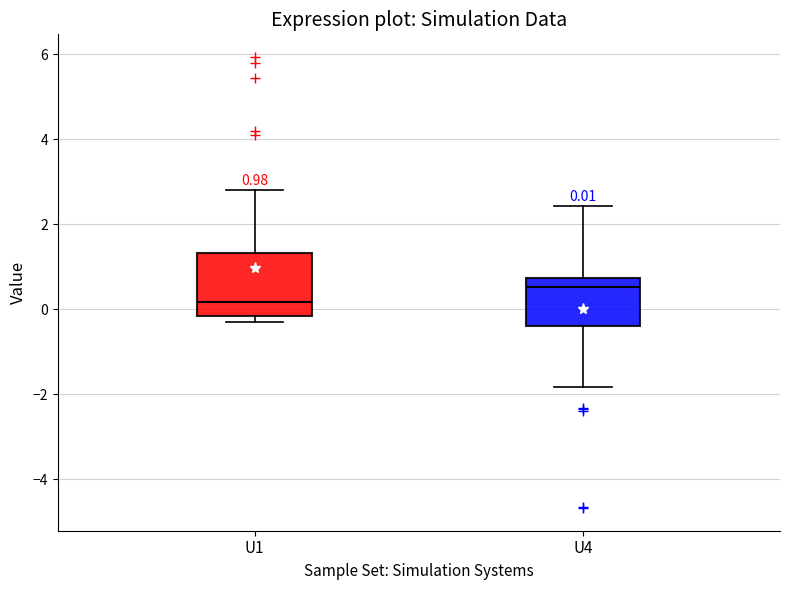

Which box's median line is the highest?

U4